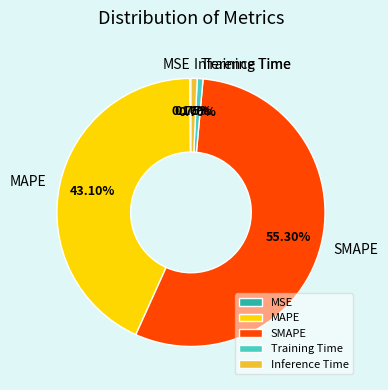

What percentage is the MAPE slice, to the nearest percent?

43%